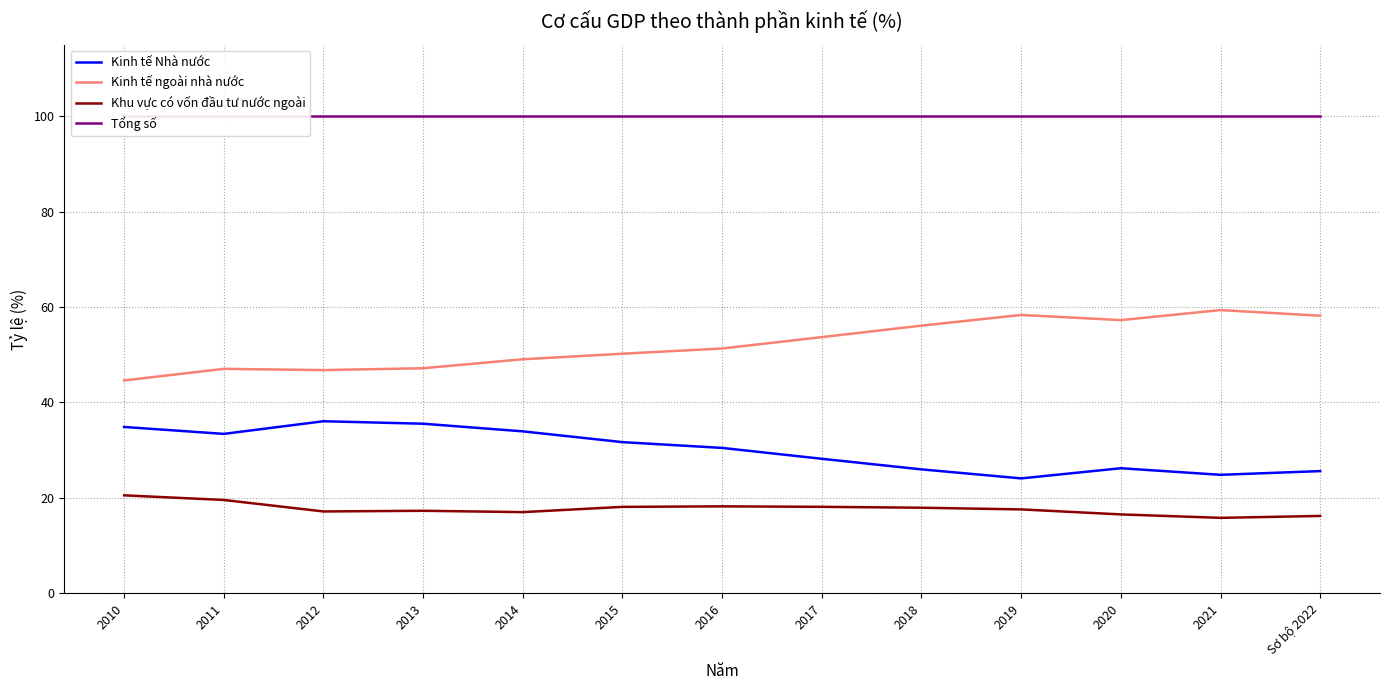

What are all the series names shown in the legend?

Kinh tế Nhà nước, Kinh tế ngoài nhà nước, Khu vực có vốn đầu tư nước ngoài, Tổng số